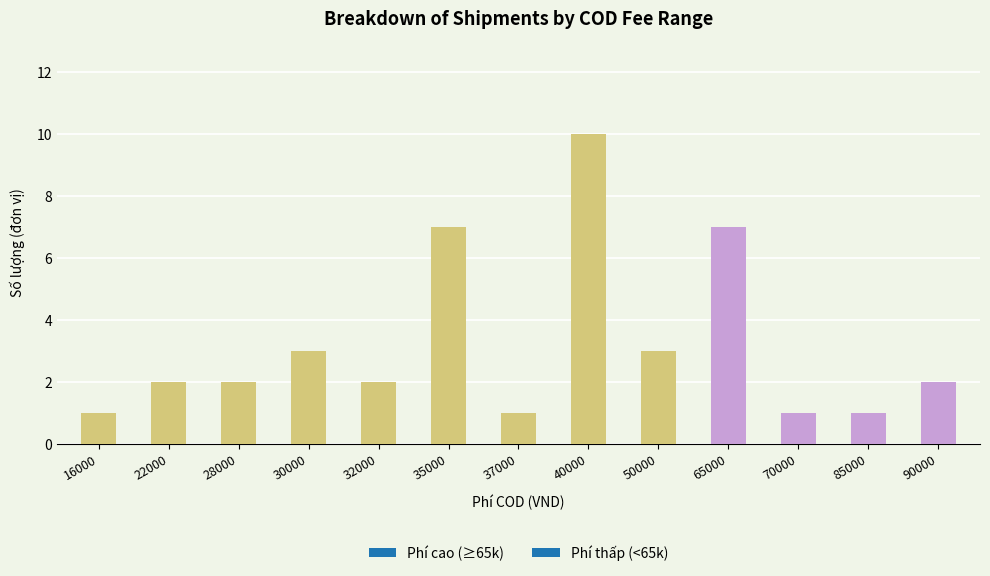

How many data points does each series have?

13